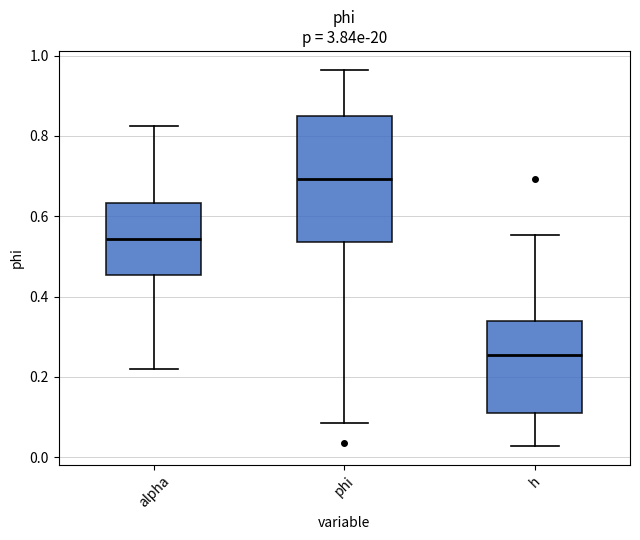

Reading left to right, transcribe this box plot: for each box, give where its median line is, the range the box spans, and where its two whiskers end, as read against the y-axis. The values are not printed on the chart, so give them approximately, as read against the axis.

alpha: median 0.54, box 0.46 to 0.64, whiskers 0.22 to 0.82
phi: median 0.70, box 0.54 to 0.84, whiskers 0.08 to 0.96
h: median 0.26, box 0.12 to 0.34, whiskers 0.02 to 0.56